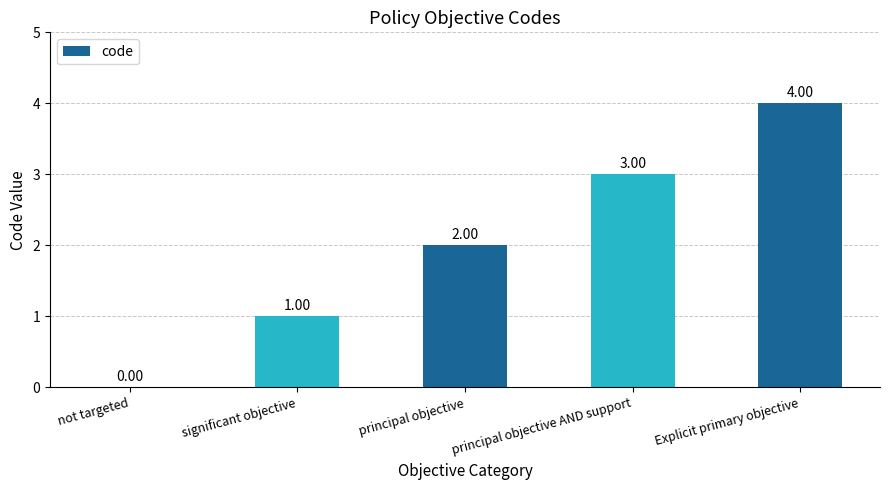

Reading right to left, what are all the values shown in this chart?

Explicit primary objective=4	principal objective AND support=3	principal objective=2	significant objective=1	not targeted=0